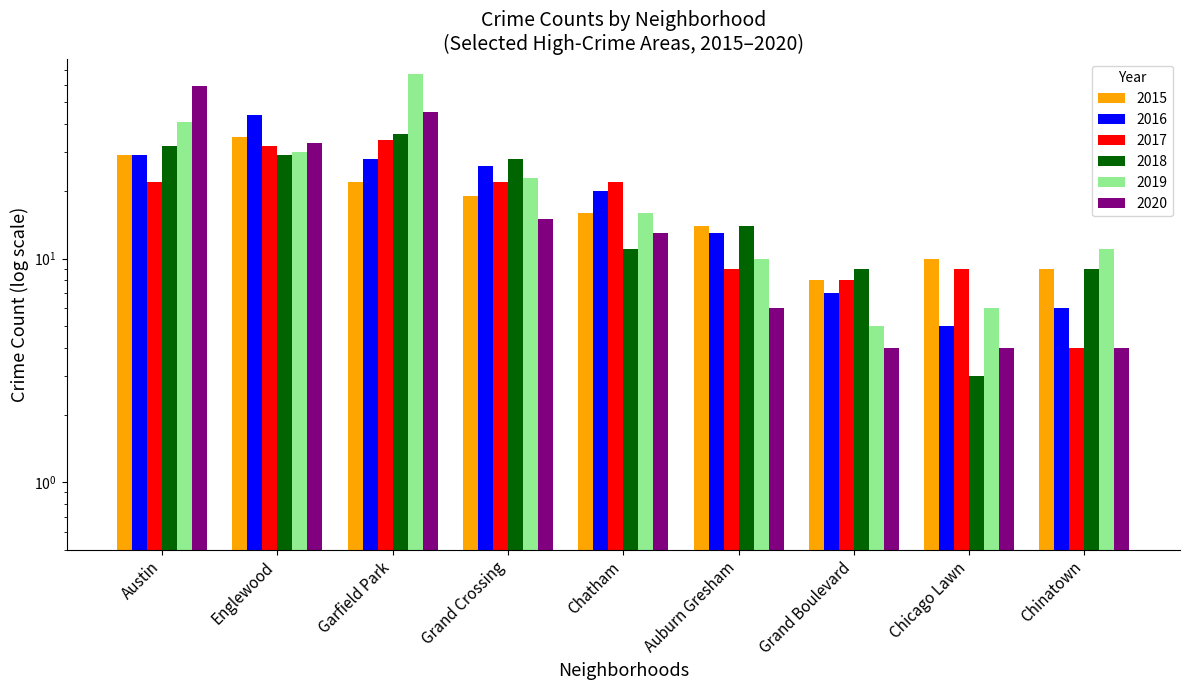

What is the maximum value for 2015?

35